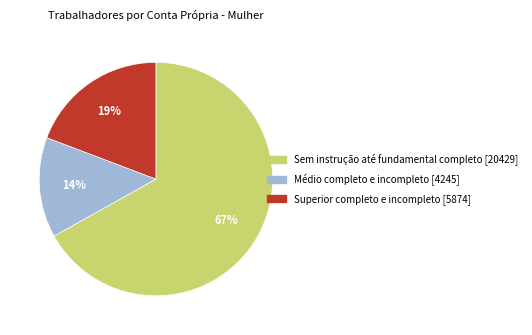

How many slices are in this pie chart?

3